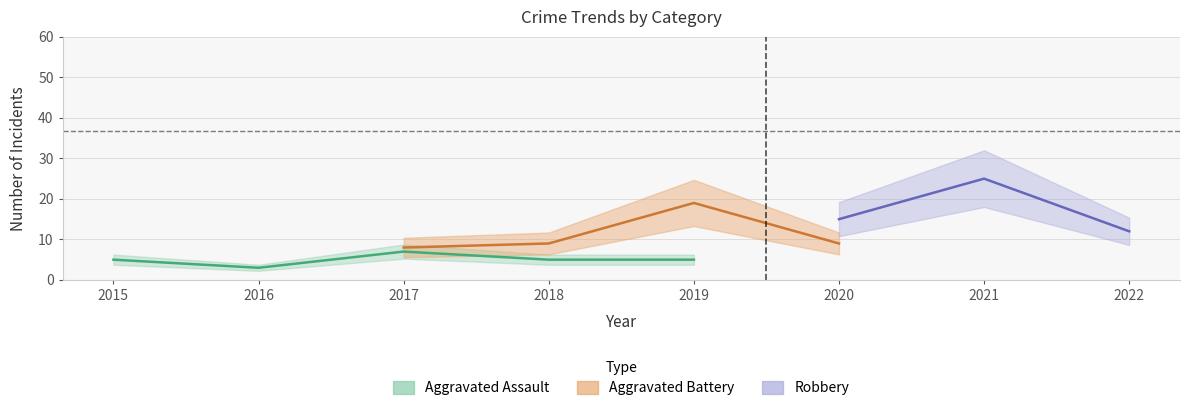

Between 2015 and 2022, which is larger?

2015